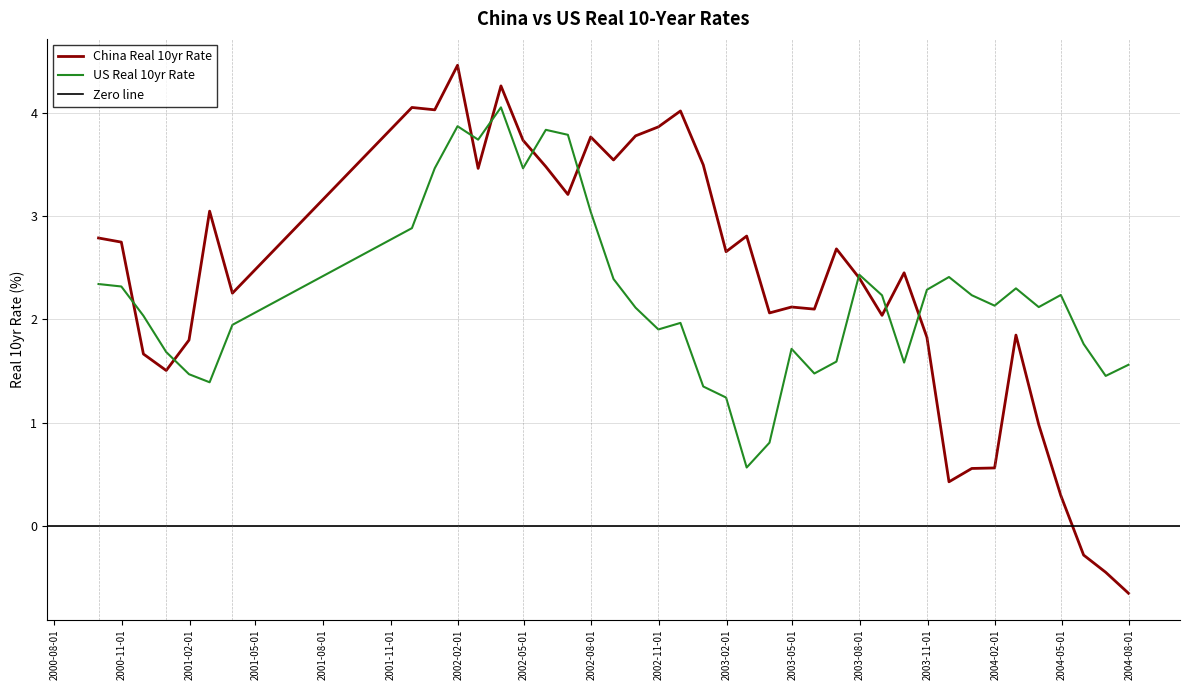

Reading left to right, what are all the values shown in this chart?

China Real 10yr Rate: 2.8	2.8	1.7	1.5	1.8	3.1	2.3	4.1	4.0	4.5	3.5	4.3	3.7	3.5	3.2	3.8	3.5	3.8	3.9	4.0	3.5	2.7	2.8	2.1	2.1	2.1	2.7	2.4	2.0	2.5	1.8	0.4	0.6	0.6	1.8	1.0	0.3	-0.3	-0.5	-0.7
US Real 10yr Rate: 2.3	2.3	2.0	1.7	1.5	1.4	1.9	2.9	3.5	3.9	3.7	4.1	3.5	3.8	3.8	3.0	2.4	2.1	1.9	2.0	1.3	1.2	0.6	0.8	1.7	1.5	1.6	2.4	2.2	1.6	2.3	2.4	2.2	2.1	2.3	2.1	2.2	1.8	1.5	1.6